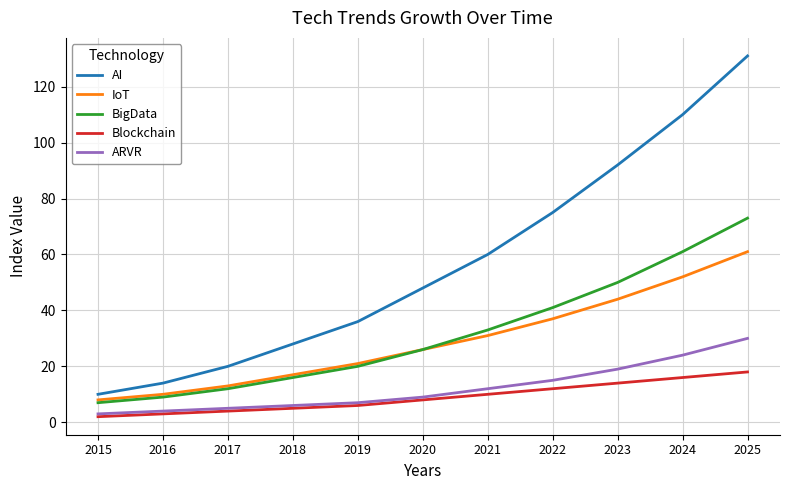

True or false: IoT and ARVR intersect in this chart.

False